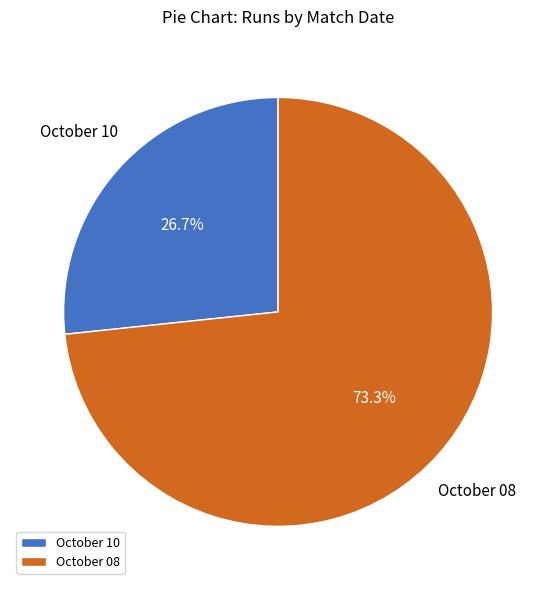

Between October 10 and October 08, which is larger?

October 08